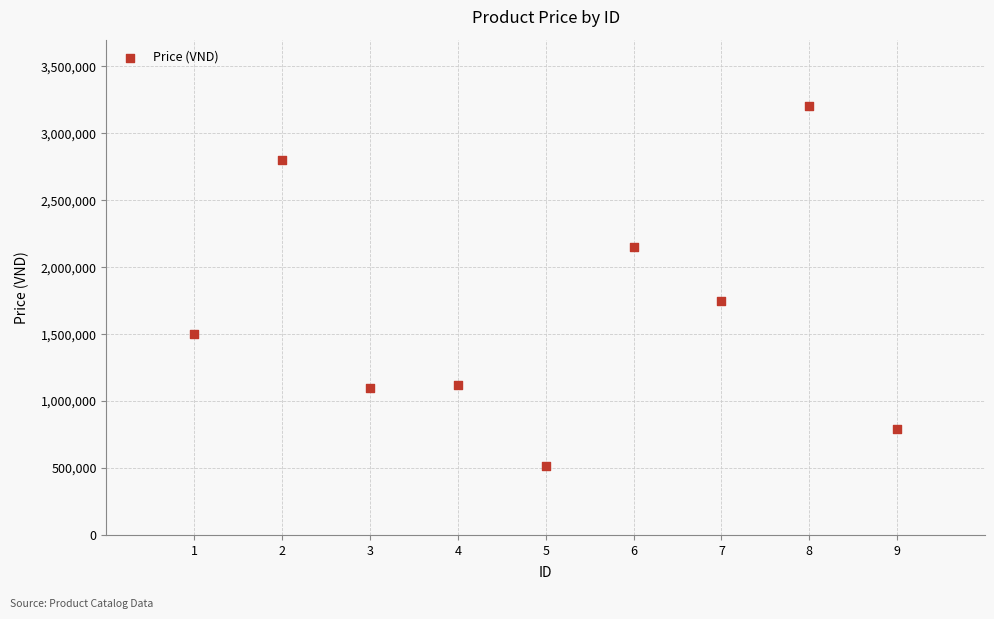

What Y value in the scatter plot is closest to 1859000?

1750000